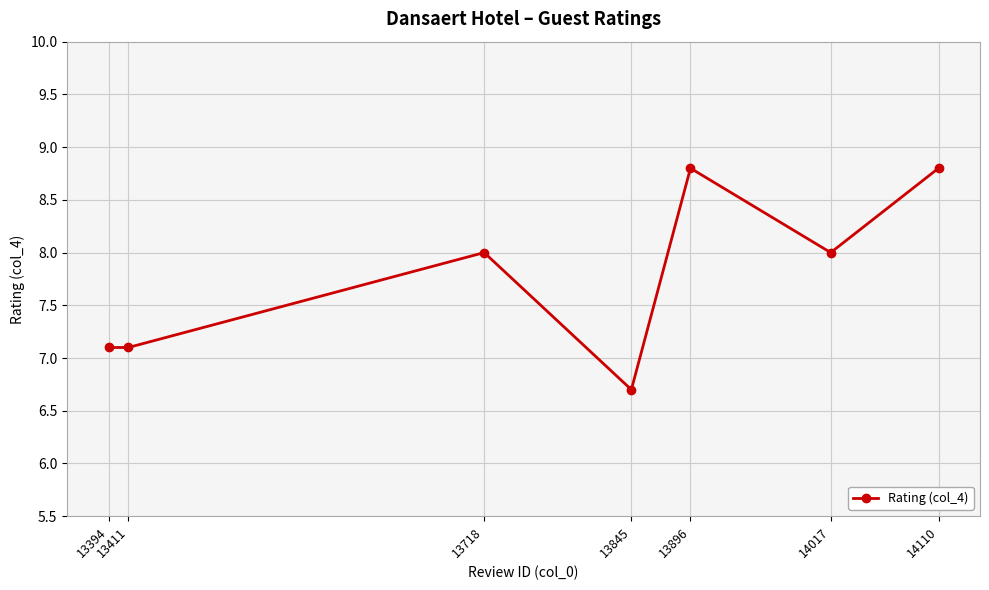

What is the ratio of the value at 14110 to the value at 13896?

1.0